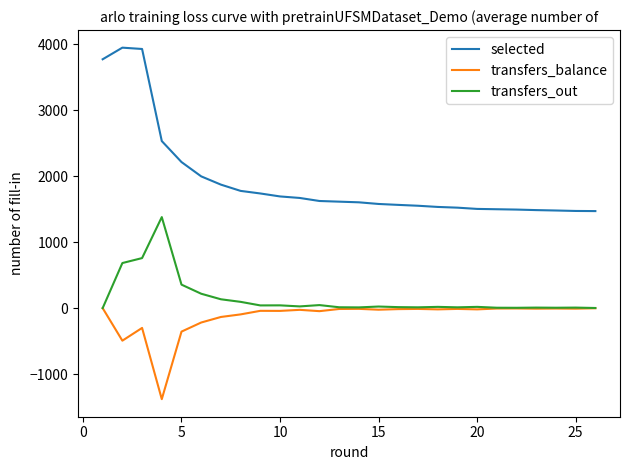

Which series has the largest range (max minus min)?

selected